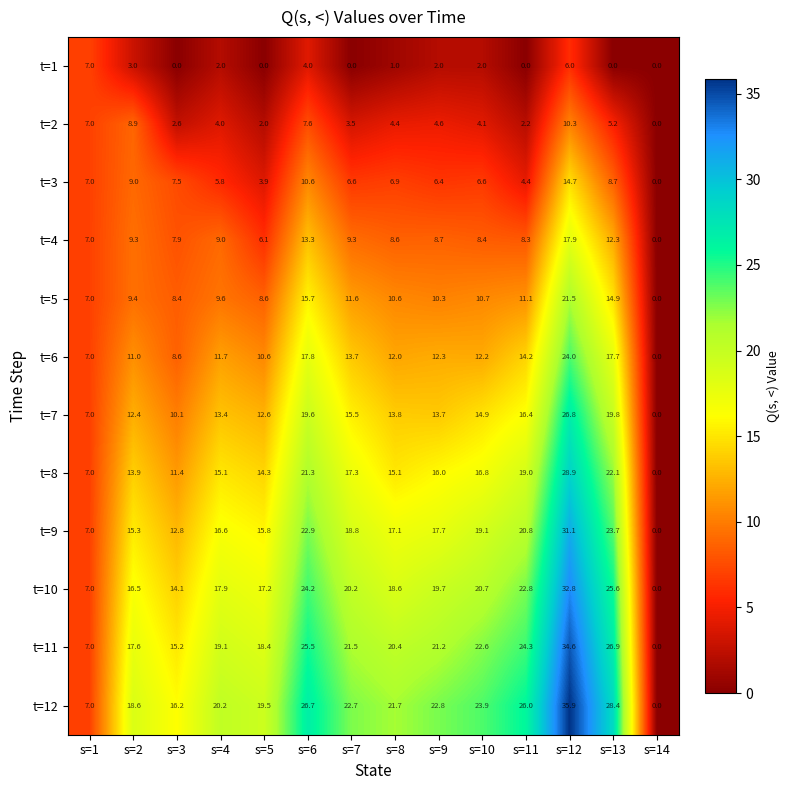

What is the sum of the t=2 values at s=7 and s=3?

6.1